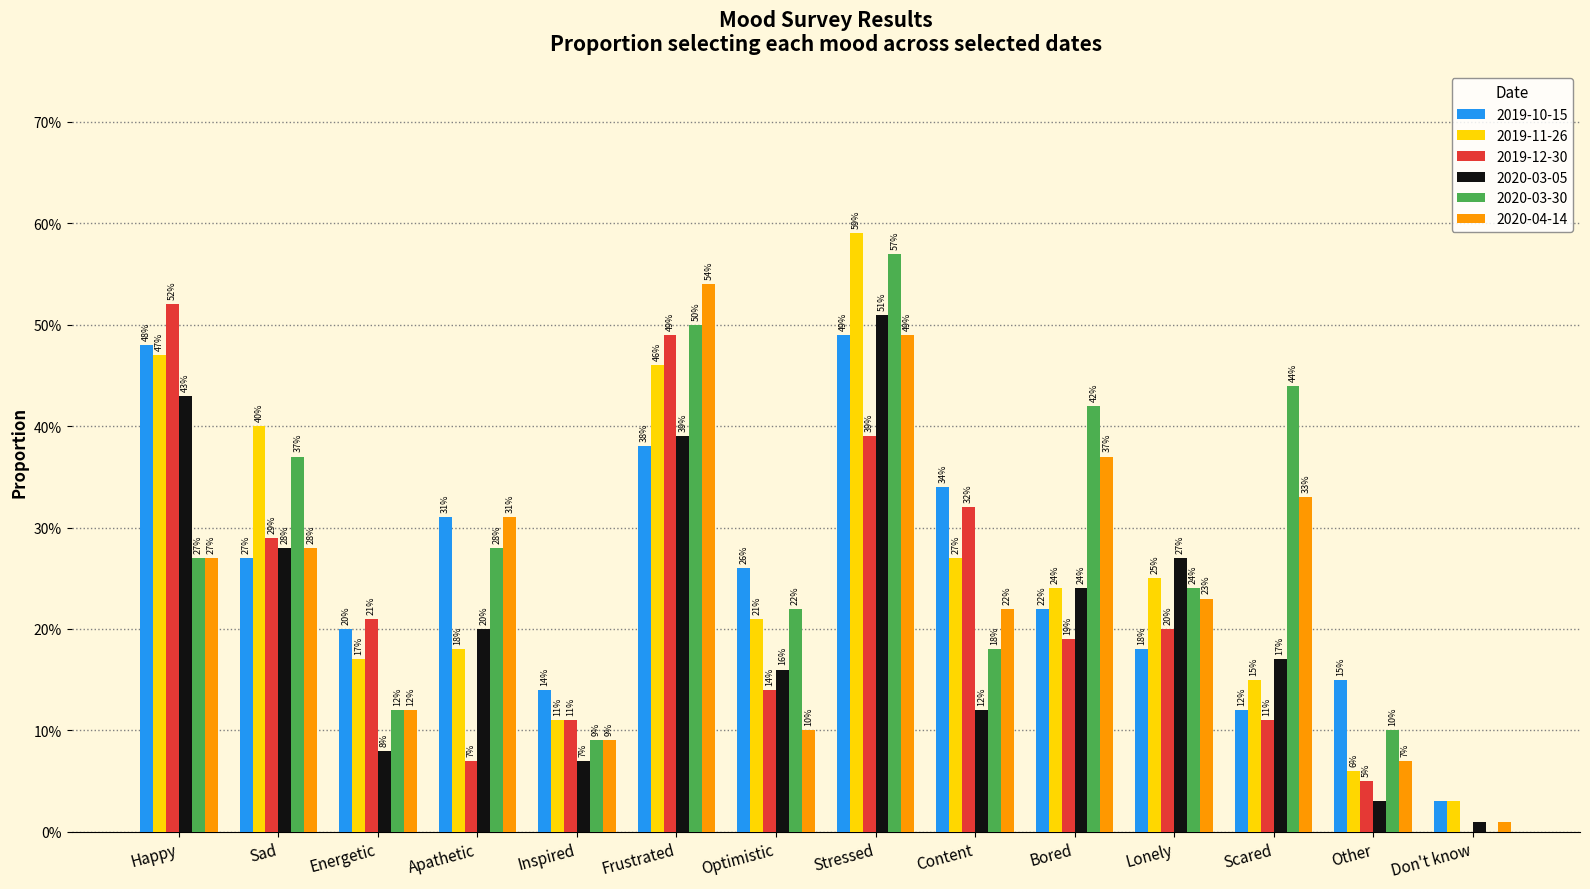

List the labels in order of 2019-10-15 value, smallest first.

Don't know, Scared, Inspired, Other, Lonely, Energetic, Bored, Optimistic, Sad, Apathetic, Content, Frustrated, Happy, Stressed